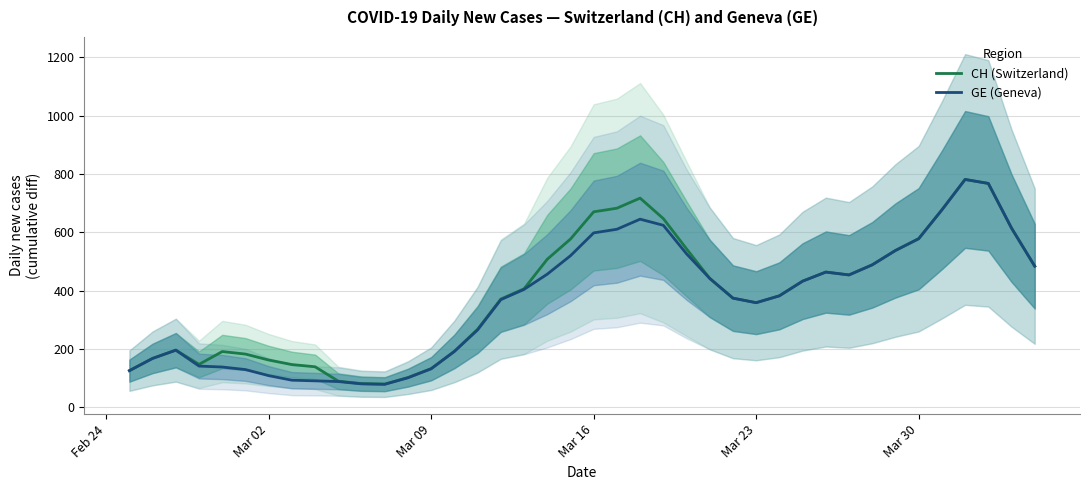

What is the minimum value for CH (Switzerland)?

79.8